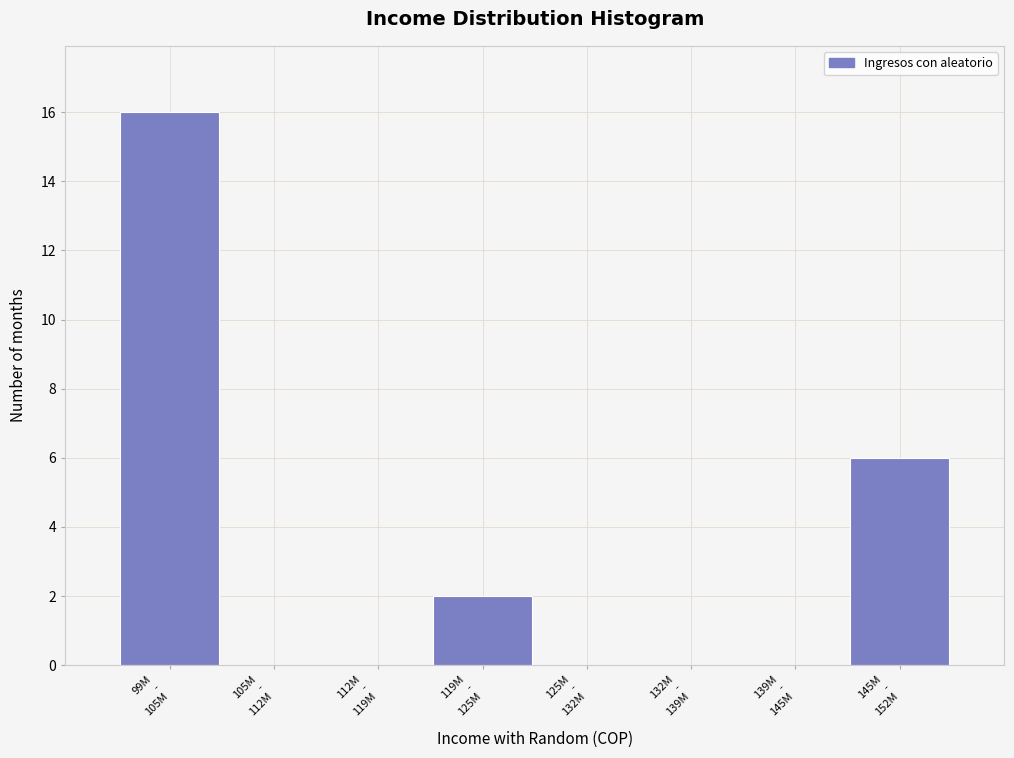

What is the sum of all values?

24